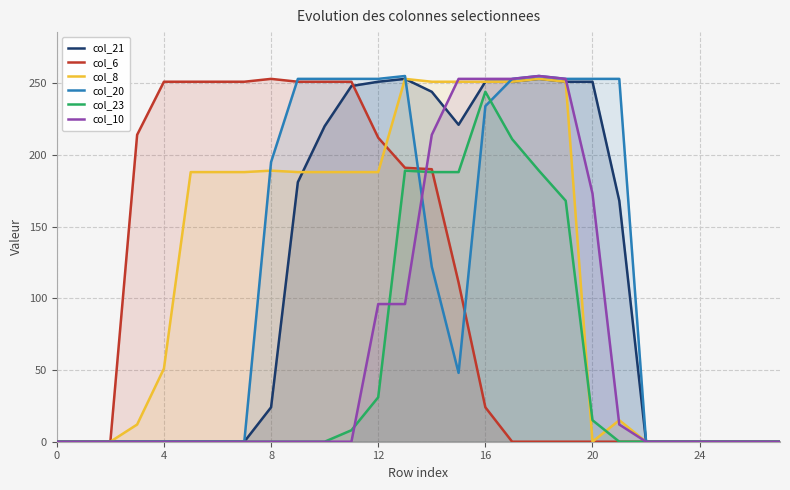

Which series changed the most between 0 and 25?

col_21